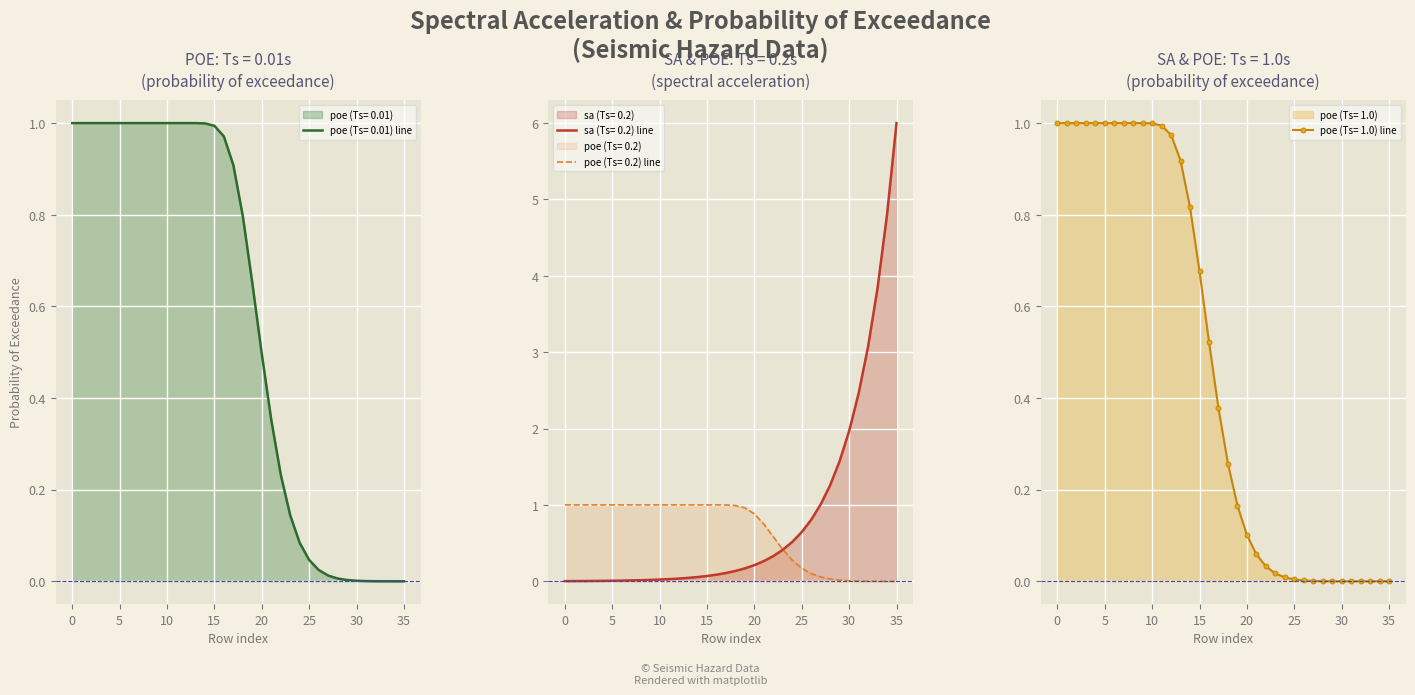

The poe (Ts= 0.01) line series shows 0.1 at 25. True or false?

False